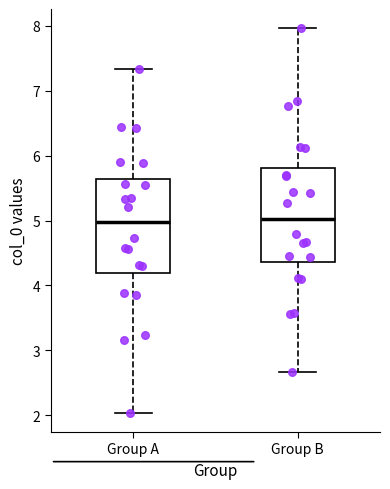

Reading left to right, read every box against the y-axis: the position of its median line, the range the box covers, and the ends of its whiskers. The values are not printed on the chart, so give them approximately, as read against the axis.

Group A: median 5.0, box 4.2 to 5.6, whiskers 2.0 to 7.3
Group B: median 5.0, box 4.4 to 5.8, whiskers 2.7 to 8.0